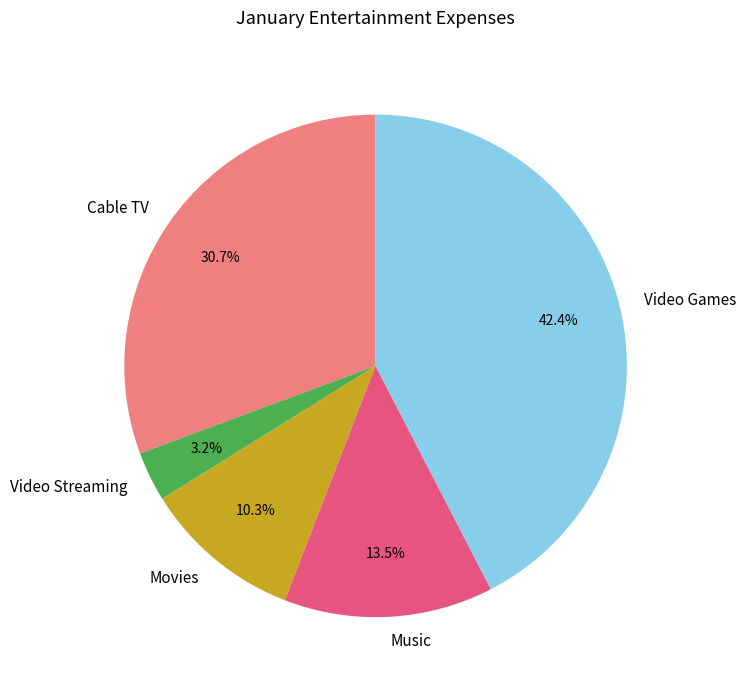

Does Movies account for over 50% of the chart?

No